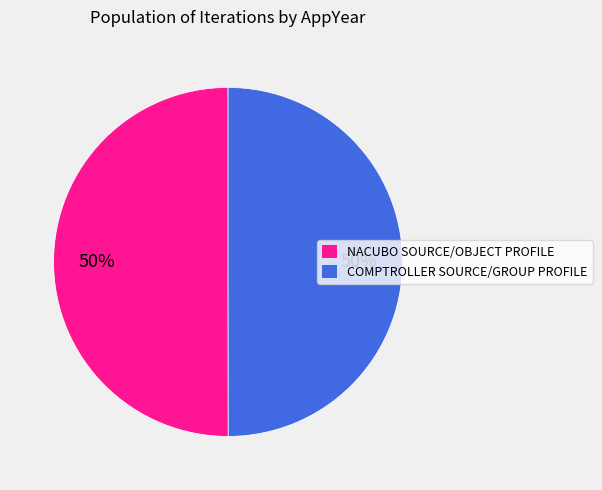

Count the number of slices in the pie.

2